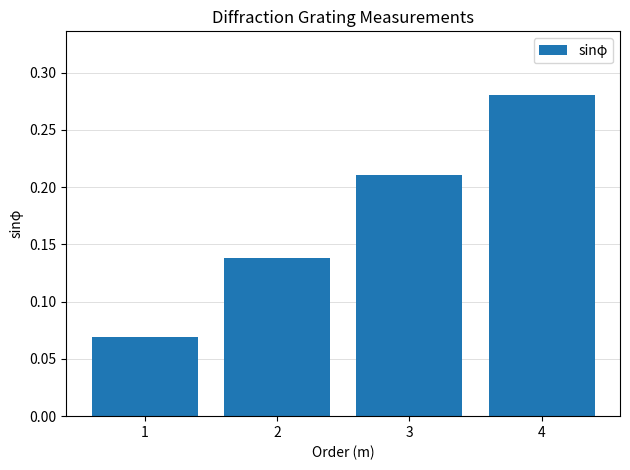

Which label corresponds to the largest value in the chart?

4